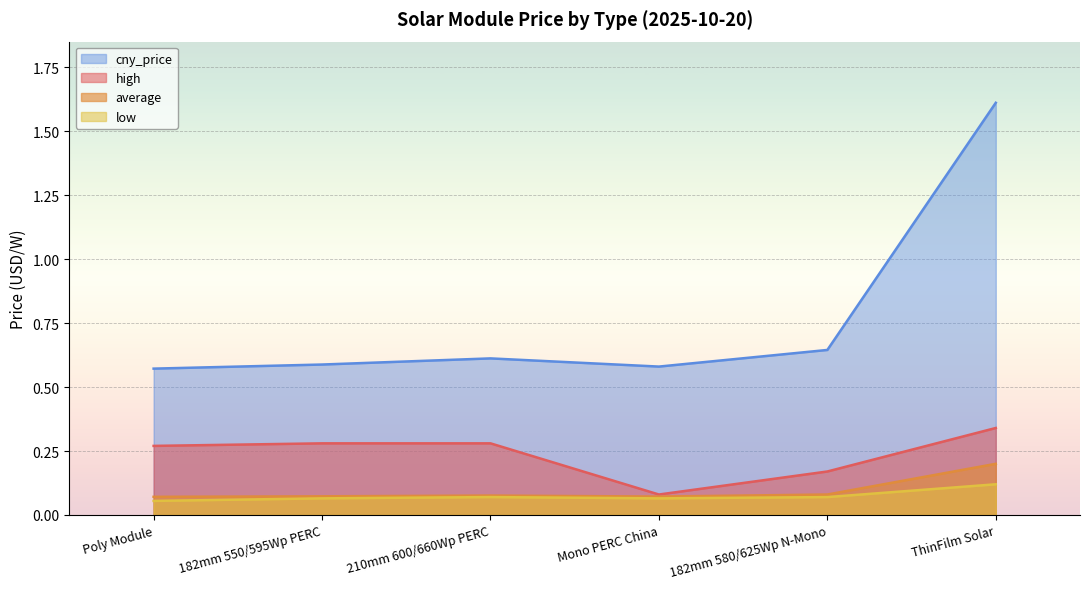

What position from the left is 182mm 580/625Wp N-Mono?

5